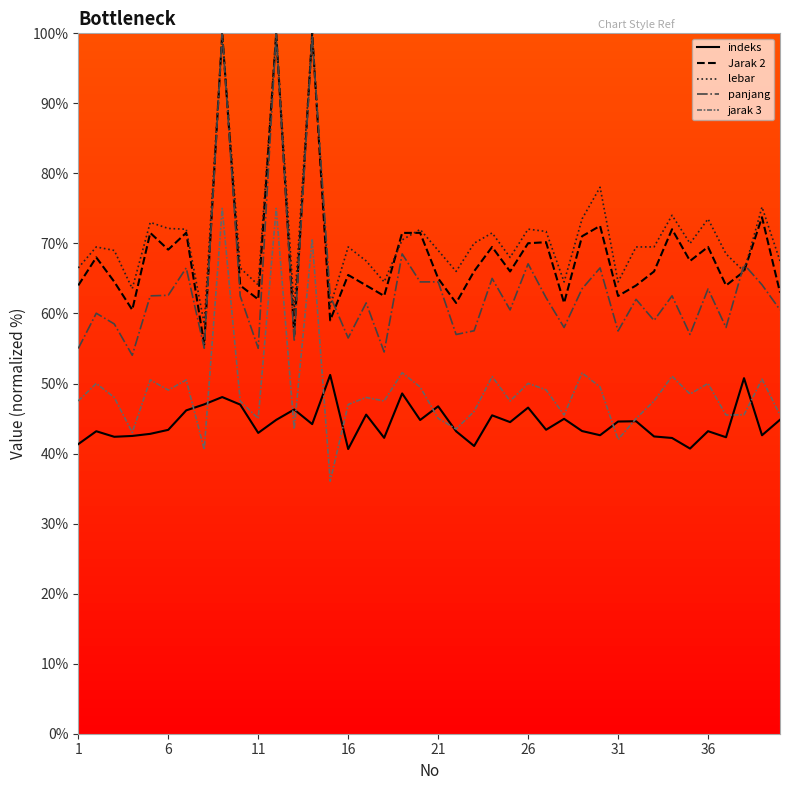

The value of indeks at 8 is 23.1. True or false?

False